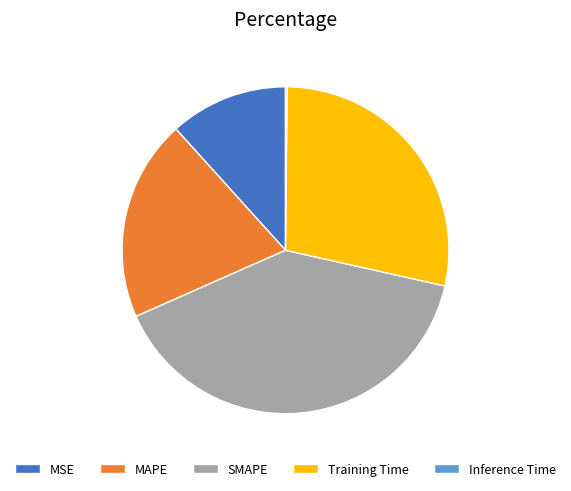

Which has a higher value, Training Time or SMAPE?

SMAPE